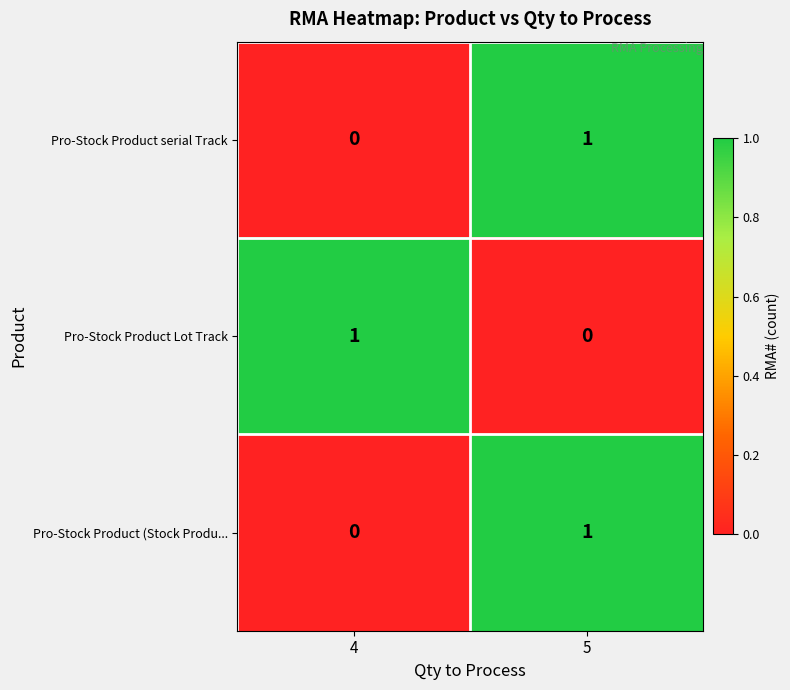

Is it true that Pro-Stock Product Lot Track equals 0 at 4?

False